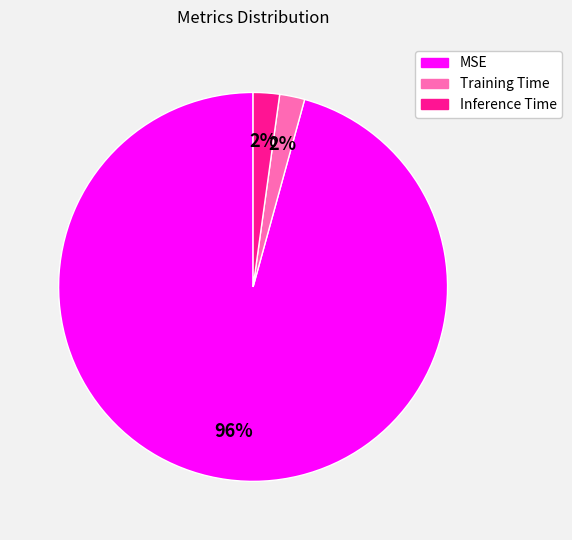

To the nearest percent, what is the average slice percentage?

33%